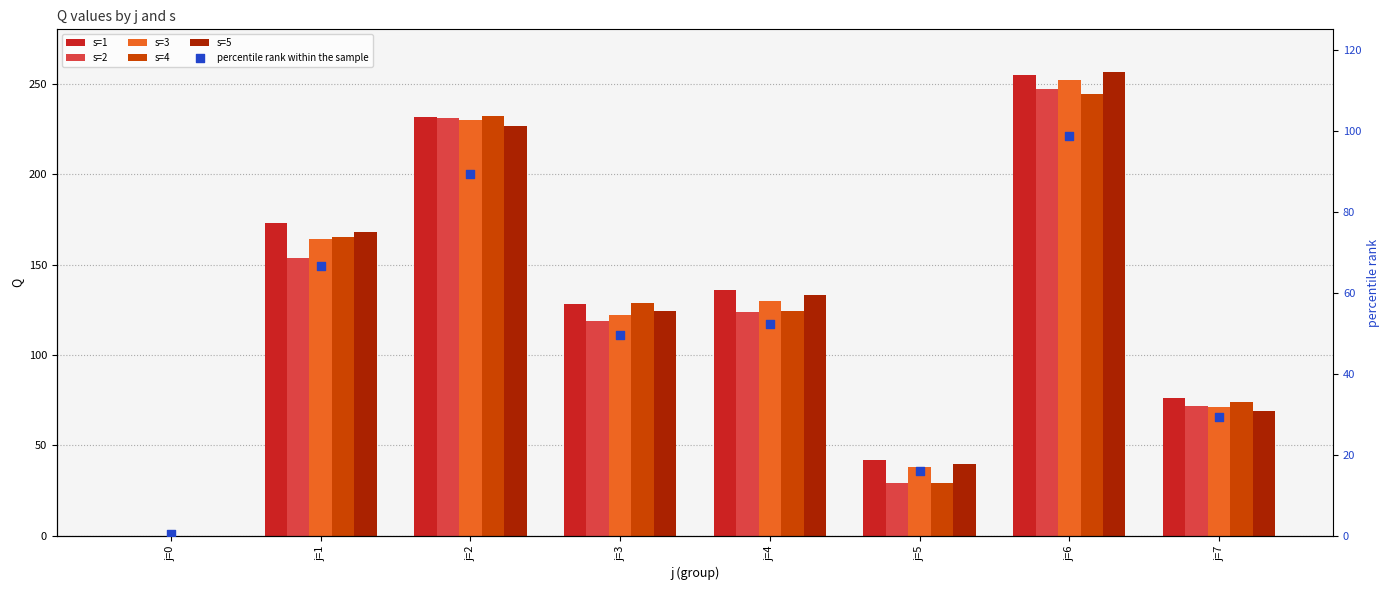

Which series reaches the maximum Y coordinate?

s=5